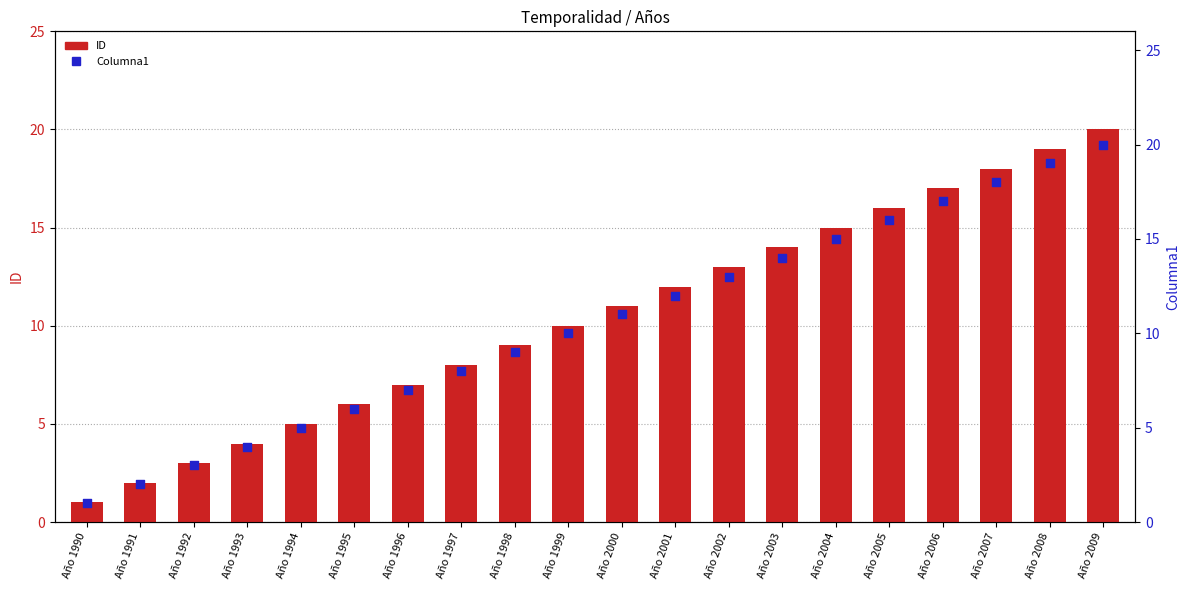

At which category is the sum across all series the highest?

Año 2009